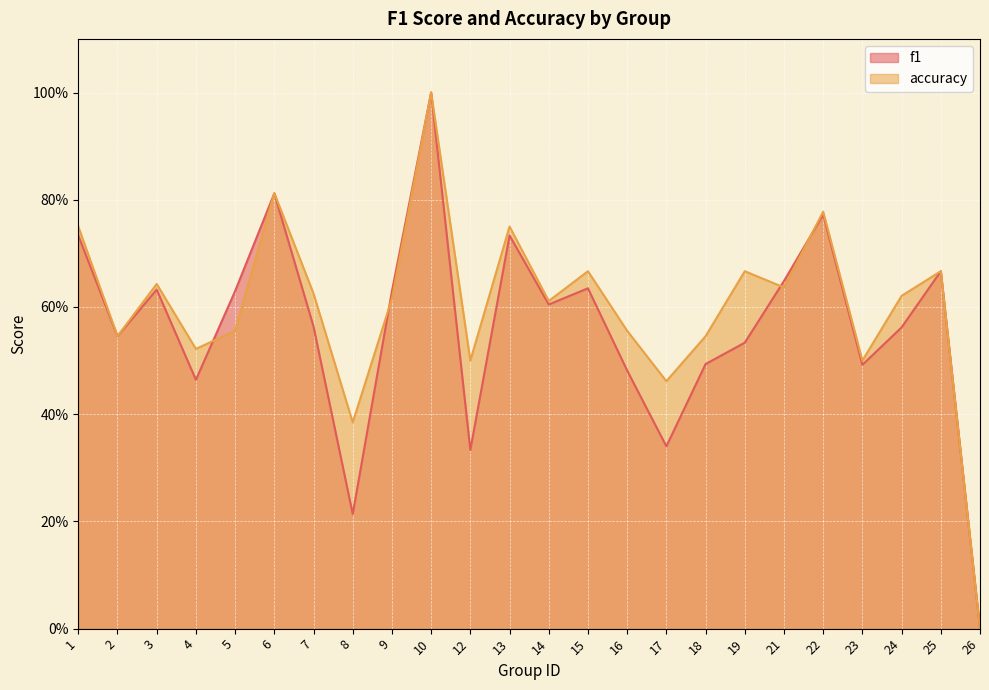

What is the difference between the maximum and minimum values in the accuracy series?

1.0